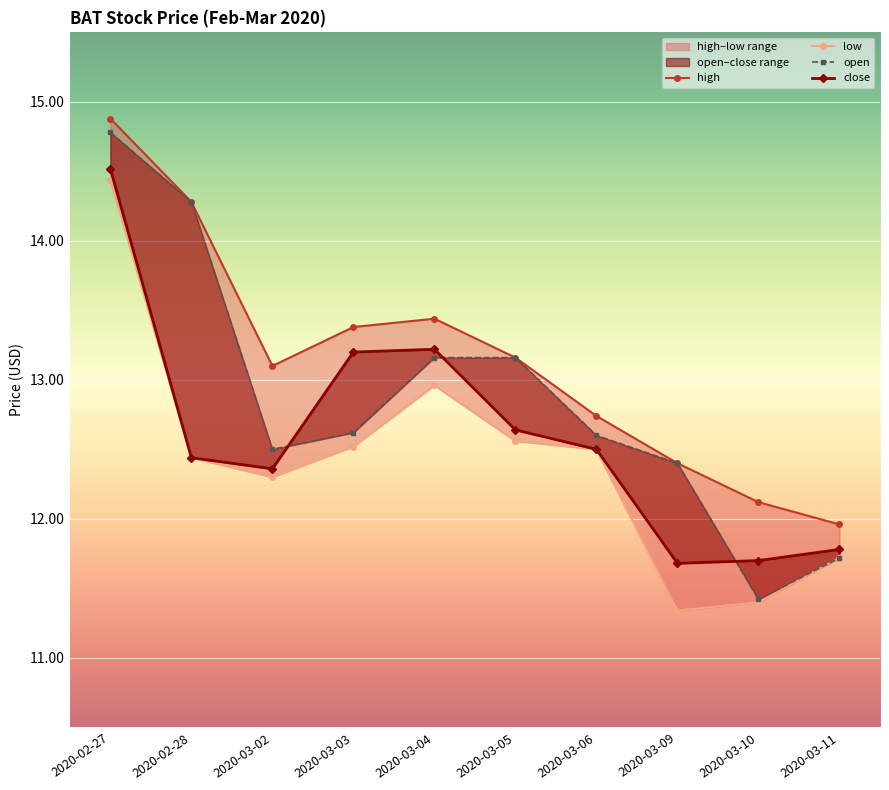

Which category has the lowest value across all series?

2020-03-09